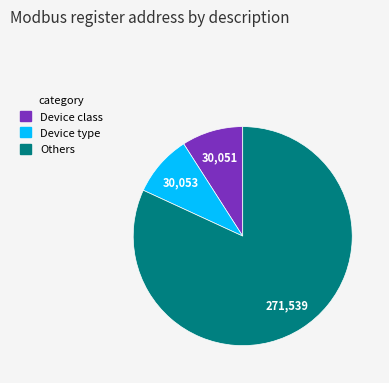

Does any single category account for the majority?

Yes